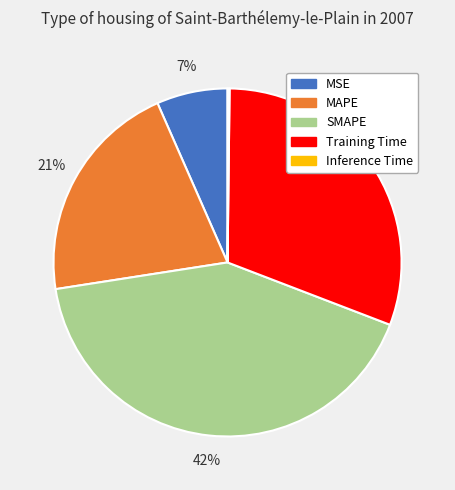

Which category has the biggest portion of the pie?

SMAPE